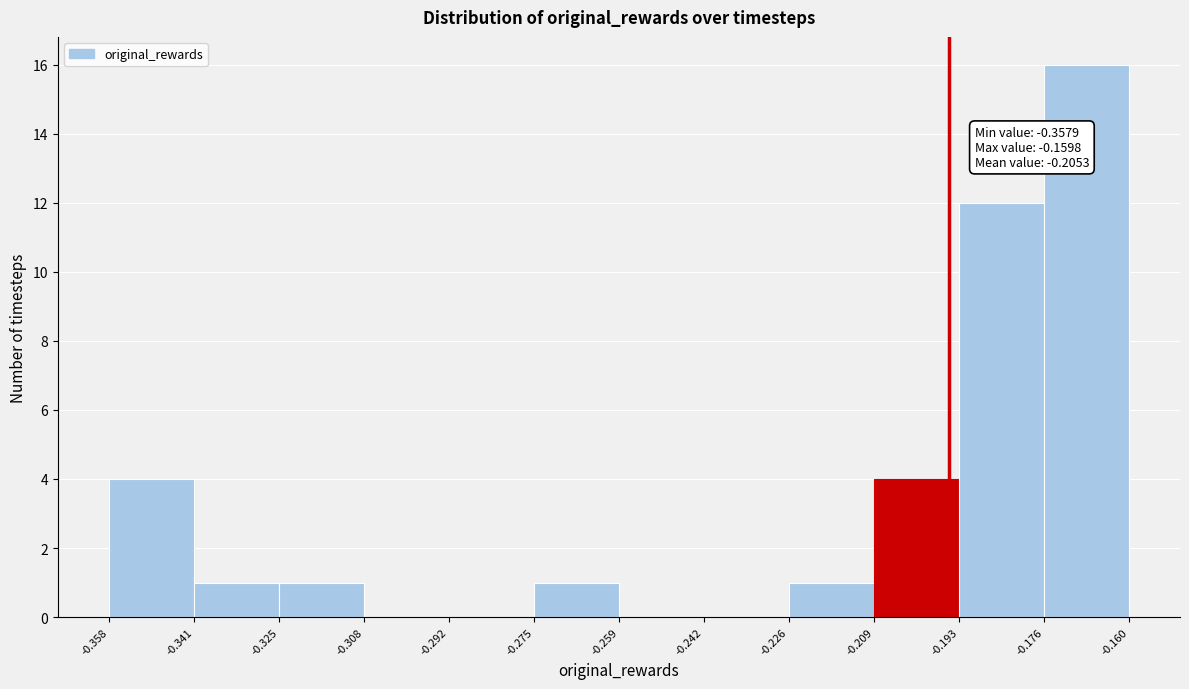

Which range on the x-axis has the tallest bar?

-0.176 to -0.160